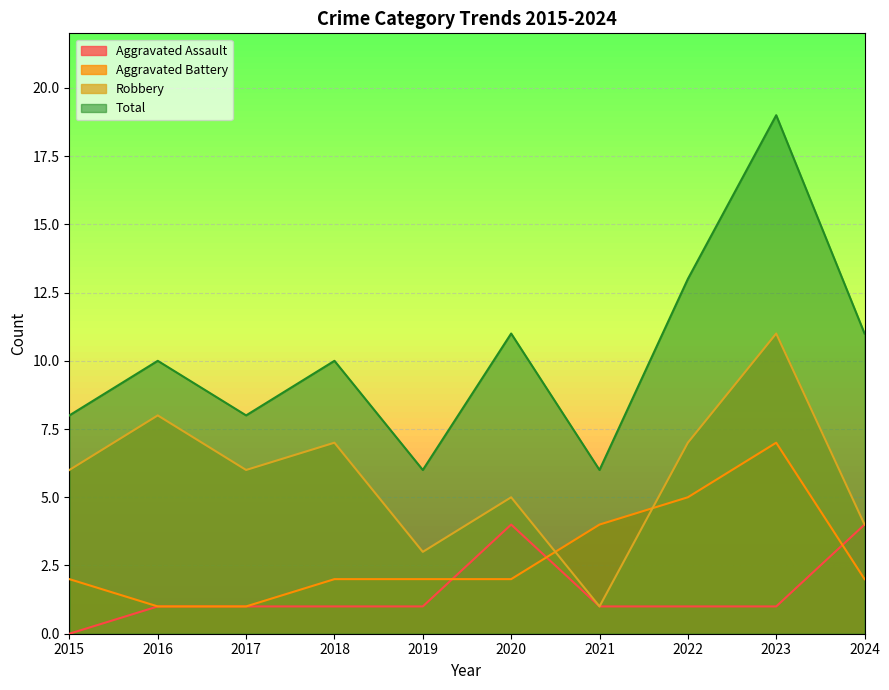

Which series has the largest range (max minus min)?

Total